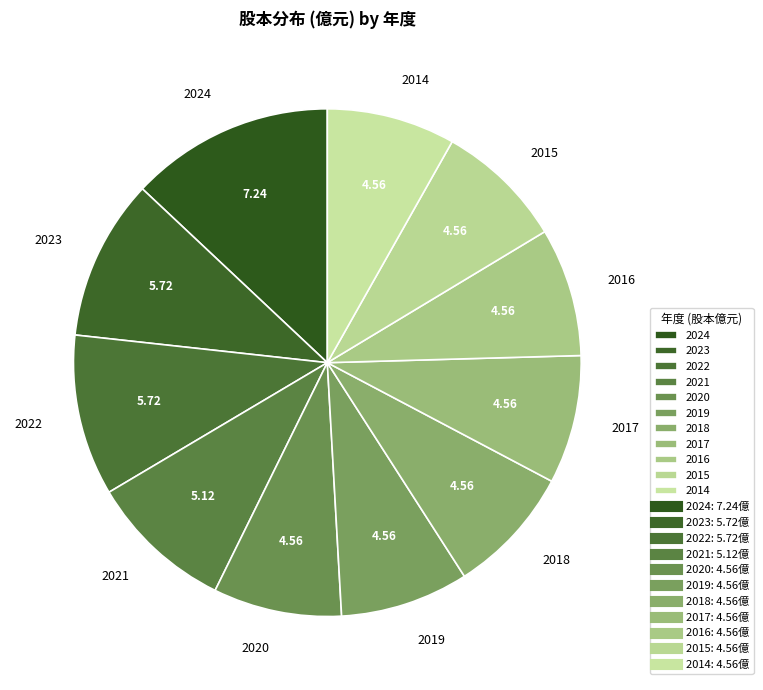

Approximately how many times larger is the value at 2017 compared to 2023?

0.8